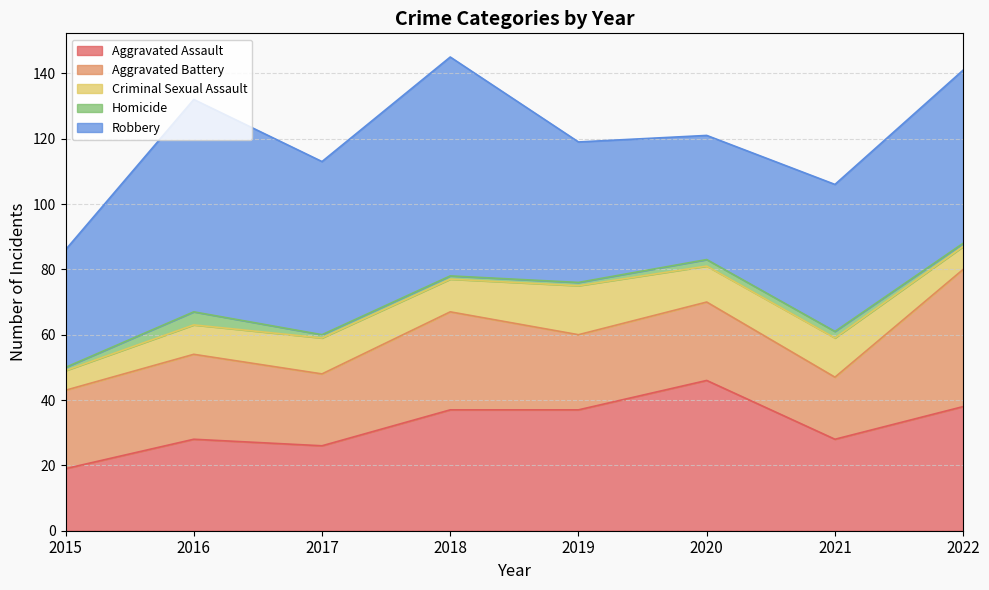

True or false: Homicide has more than 0 points higher than both neighbors.

True